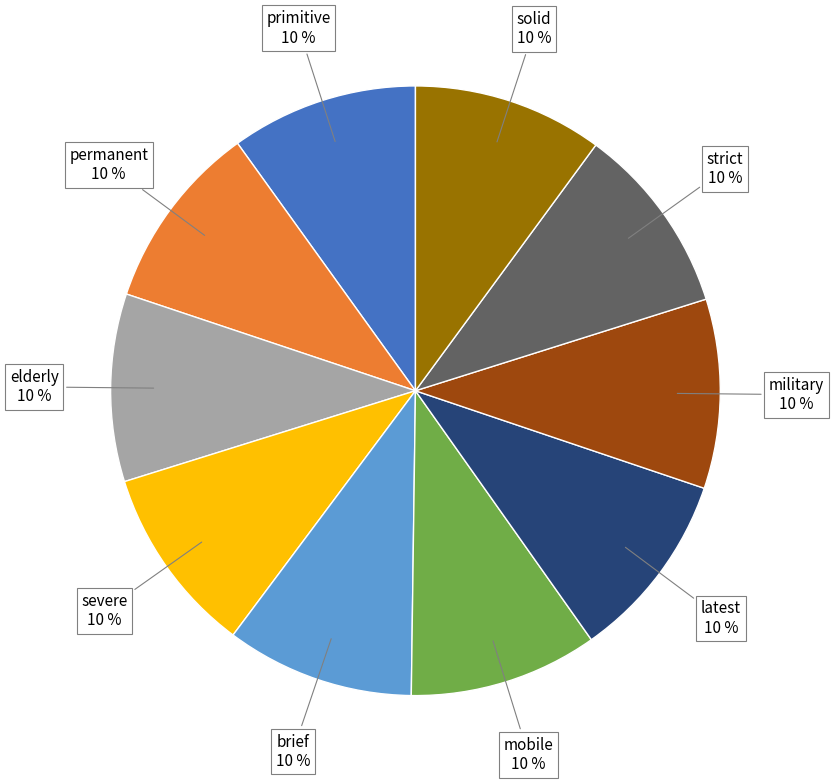

To the nearest percent, what portion does brief represent?

10%